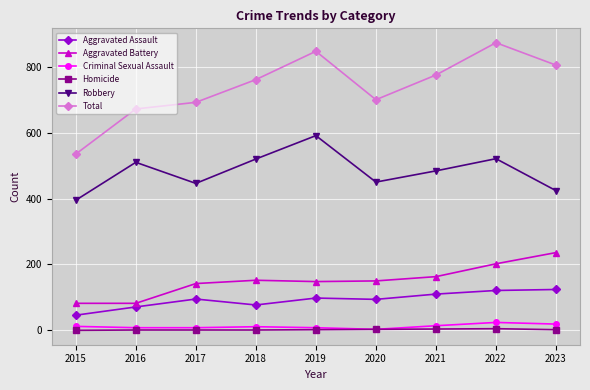

True or false: Aggravated Assault and Aggravated Battery cross at least once.

False